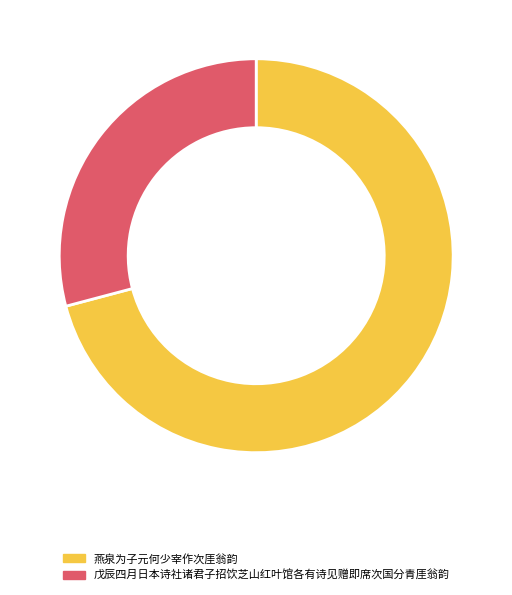

What is the largest slice in the pie chart?

燕泉为子元何少宰作次厓翁韵